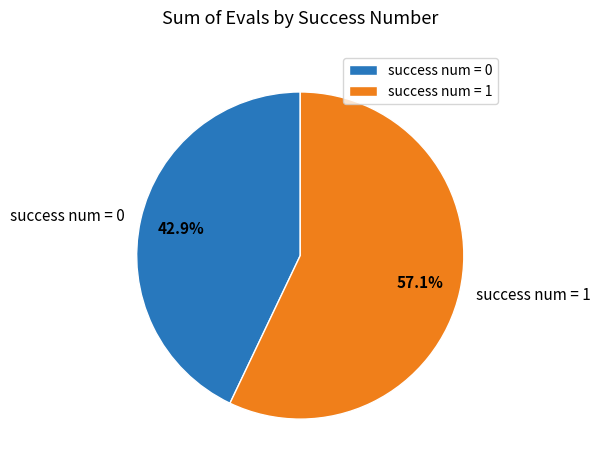

True or false: success num = 0 accounts for 1% of the total.

False